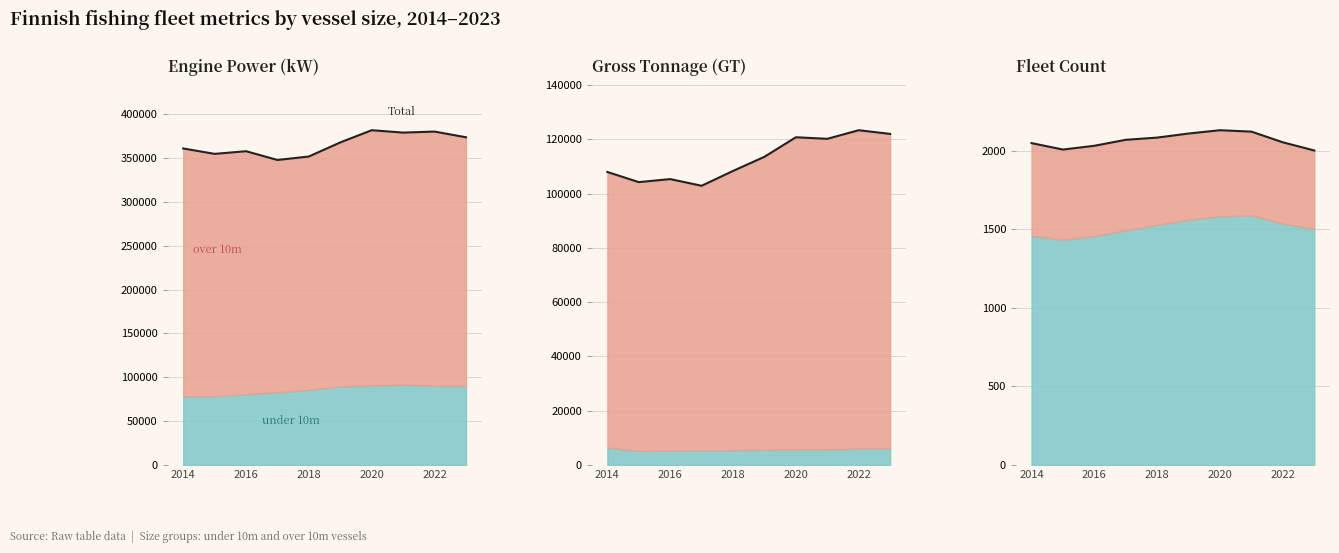

What is the change in value from 6 to 9?

-129